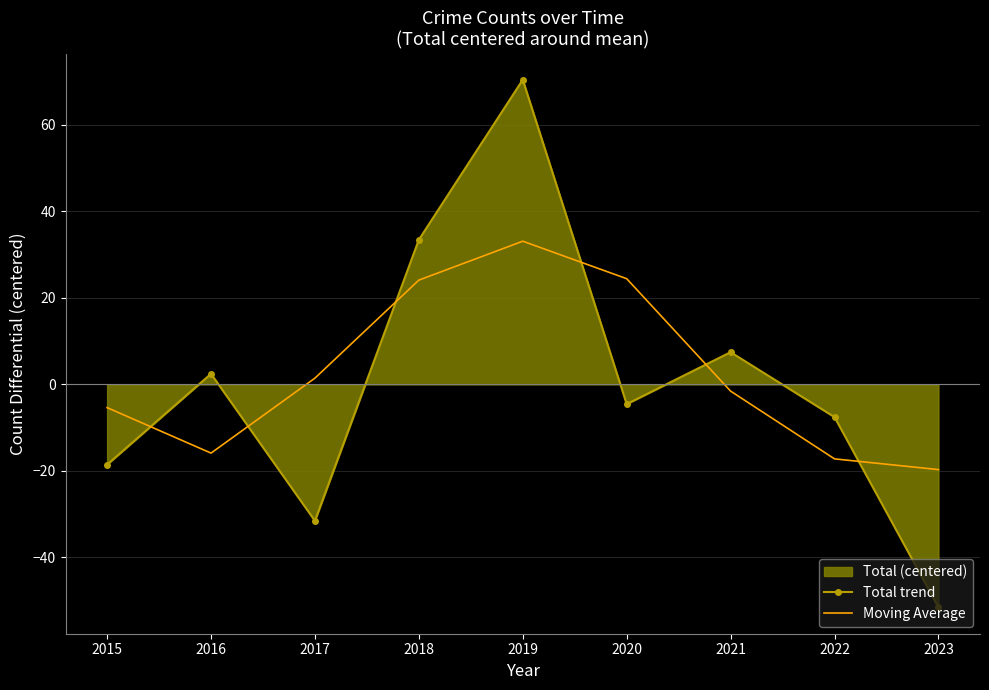

What is the difference between the second highest and second lowest values in the Total trend series?

65.0